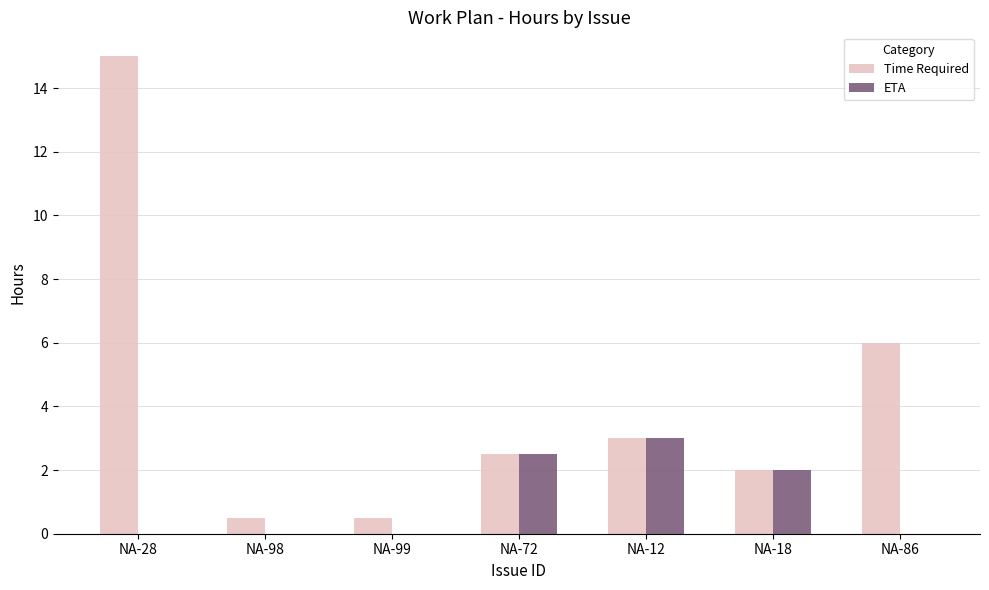

The value of ETA at NA-12 is 5.3. True or false?

False